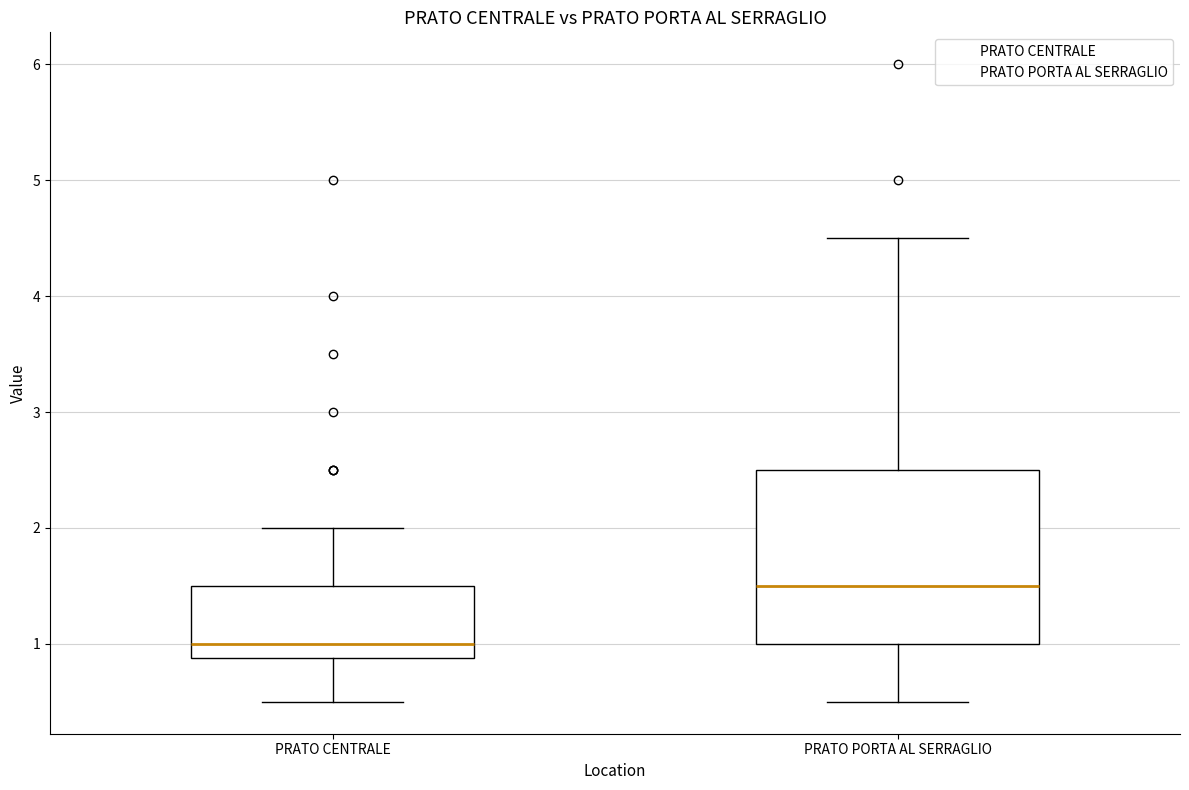

Which box's median line is the highest?

PRATO PORTA AL SERRAGLIO